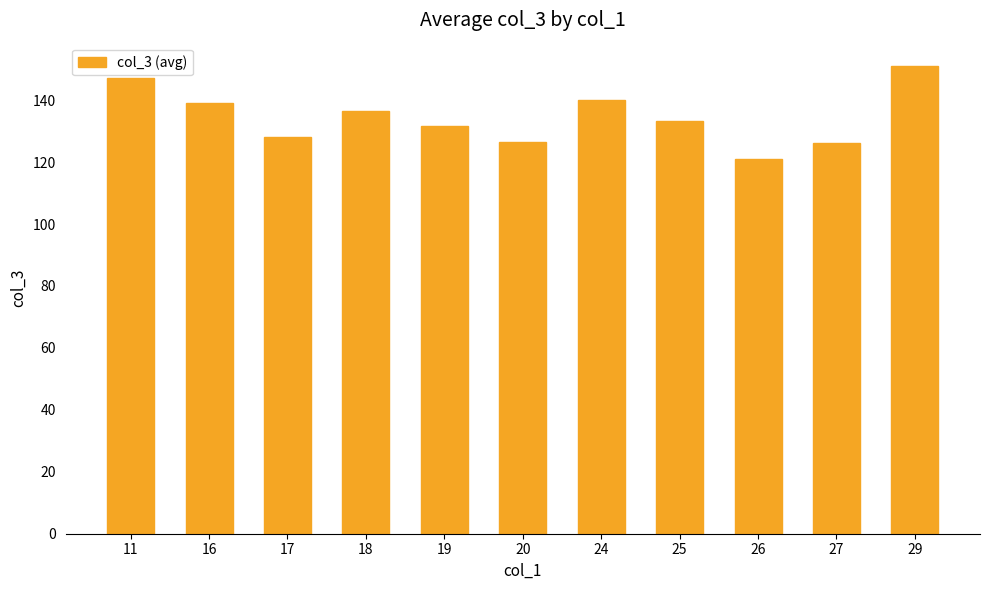

What is the value of the 1st bar from the left?

147.0